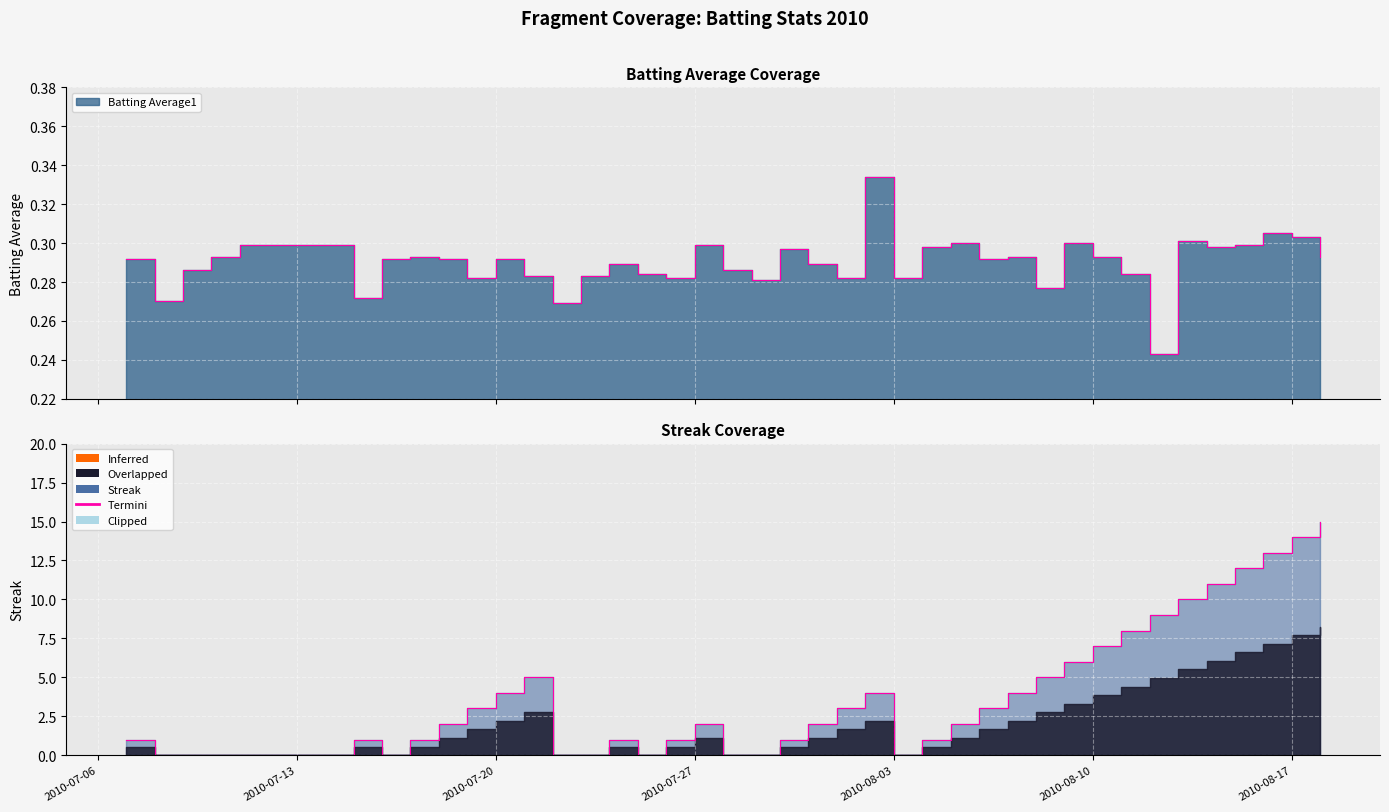

How many data points in Streak are above 2?

18